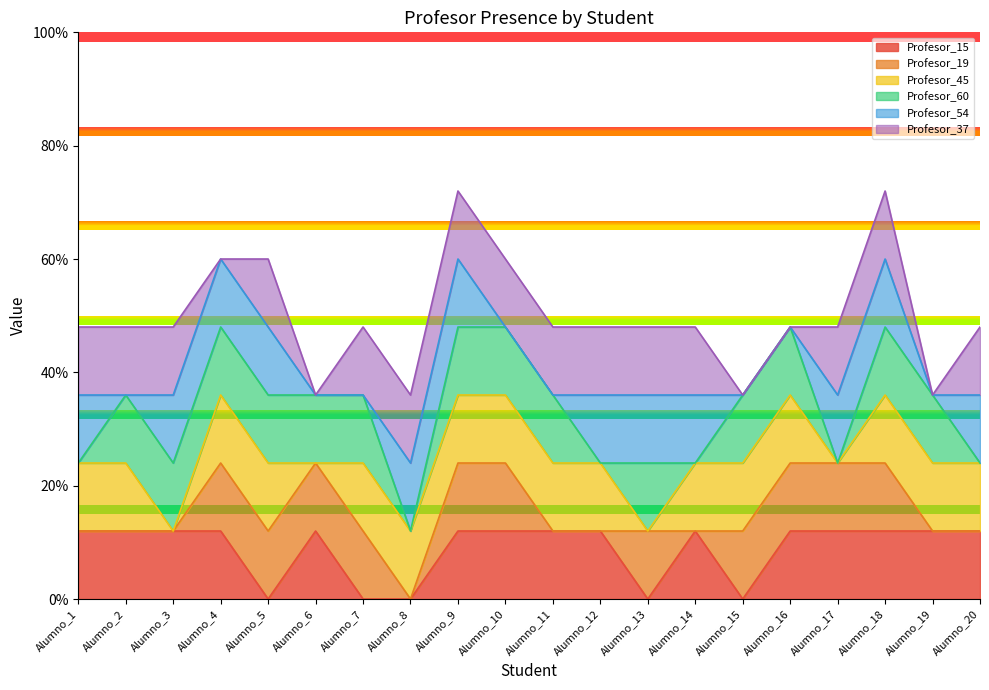

Reading left to right, extract all data points from this chart.

Profesor_15: 1	1	1	1	0	1	0	0	1	1	1	1	0	1	0	1	1	1	1	1
Profesor_19: 0	0	0	1	1	1	1	0	1	1	0	0	1	0	1	1	1	1	0	0
Profesor_45: 1	1	0	1	1	0	1	1	1	1	1	1	0	1	1	1	0	1	1	1
Profesor_60: 0	1	1	1	1	1	1	0	1	1	1	0	1	0	1	1	0	1	1	0
Profesor_54: 1	0	1	1	1	0	0	1	1	0	0	1	1	1	0	0	1	1	0	1
Profesor_37: 1	1	1	0	1	0	1	1	1	1	1	1	1	1	0	0	1	1	0	1